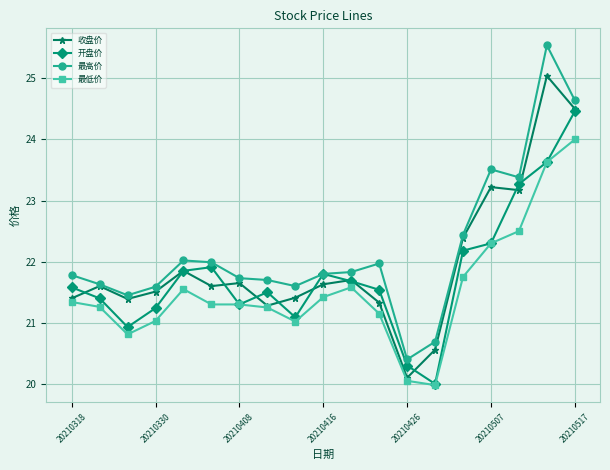

Rank the series by their average value, from lowest to highest.

最低价, 开盘价, 收盘价, 最高价